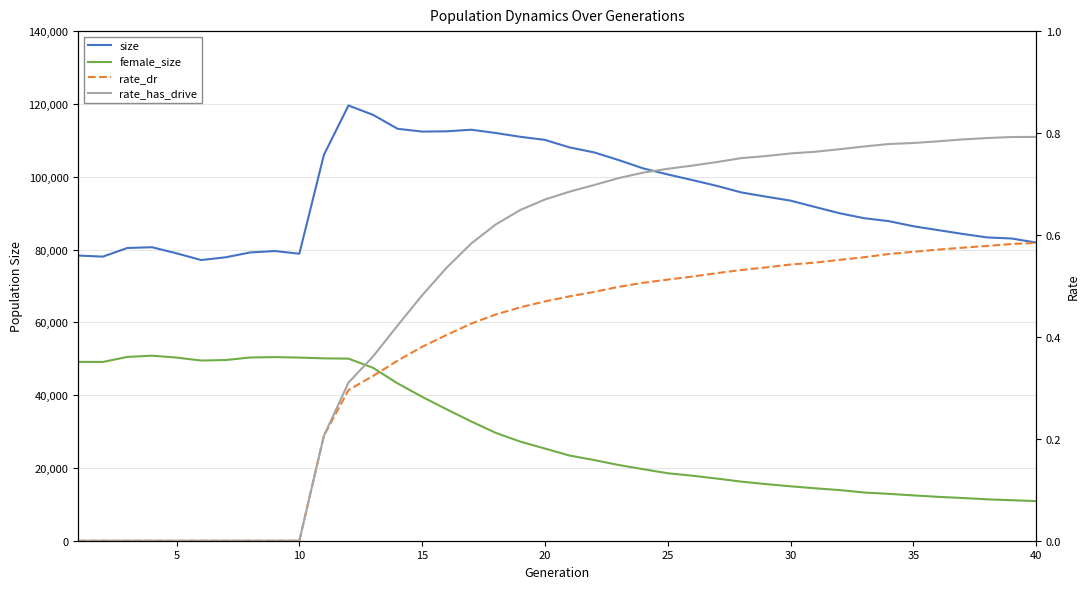

What is the difference between the maximum and minimum values in the rate_has_drive series?

0.8